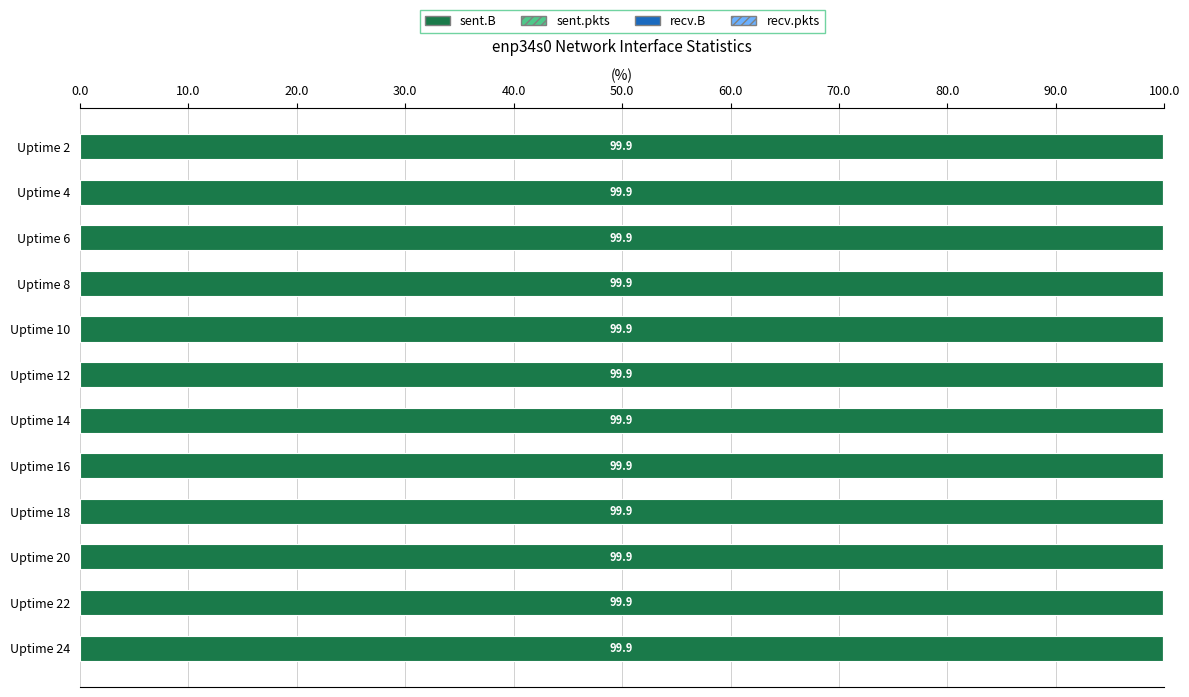

The sent.B series shows 99.9 at Uptime 4. True or false?

True